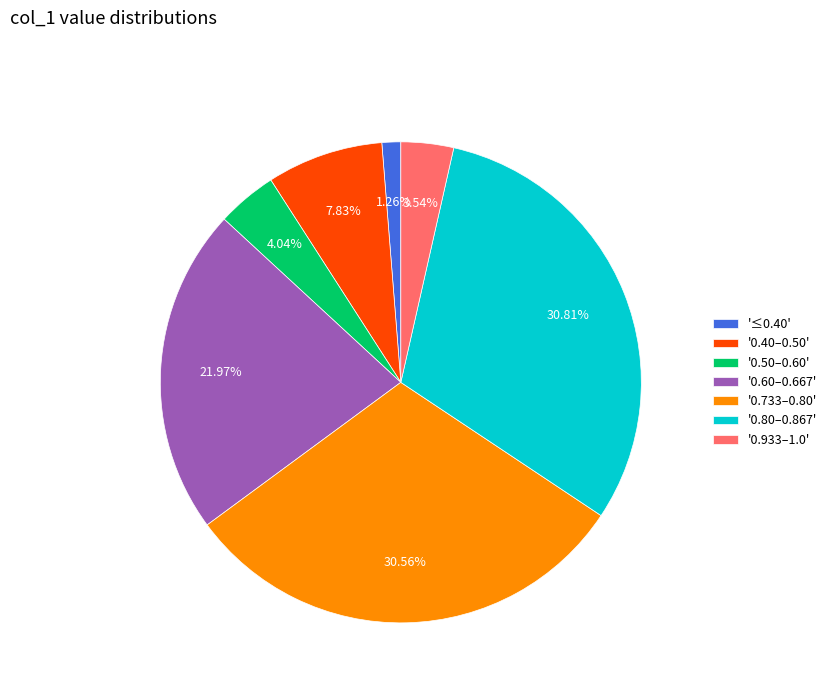

What is the smallest slice in the pie chart?

'≤0.40'